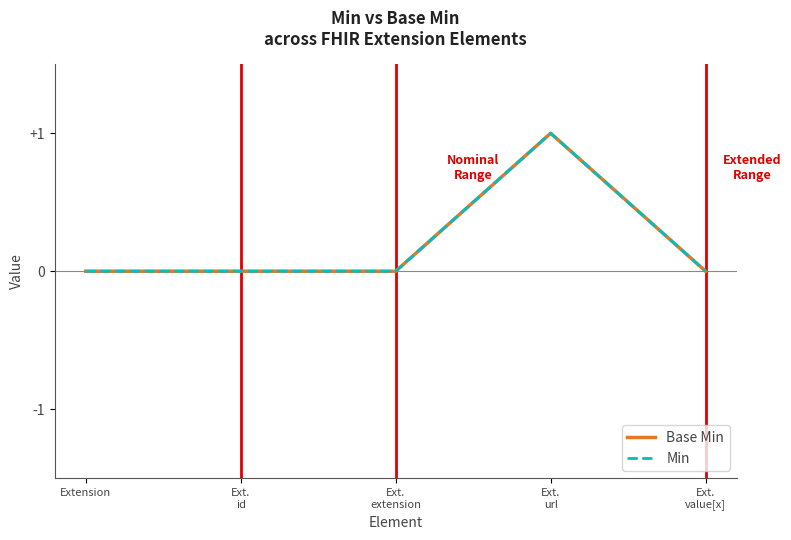

True or false: Base Min and Min intersect in this chart.

False